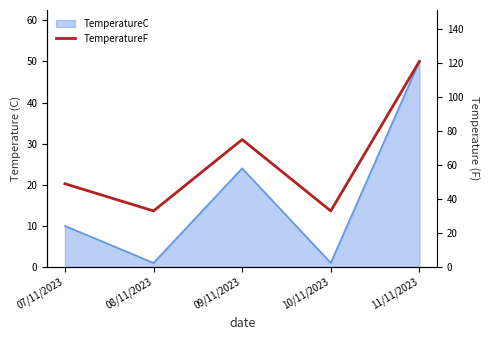

True or false: the data shows 72 at 07/11/2023.

False